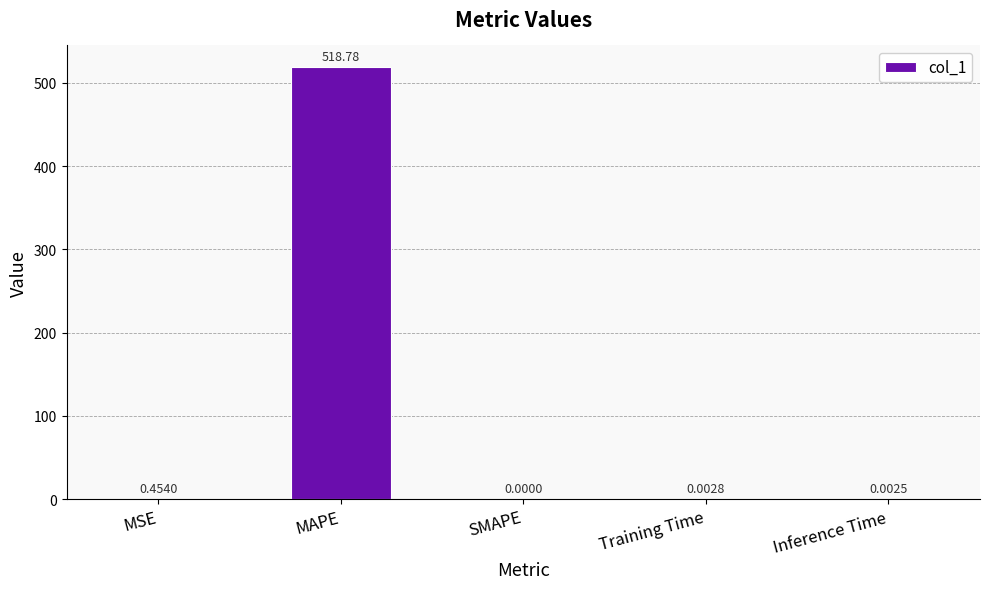

Which label corresponds to the largest value in the chart?

MAPE